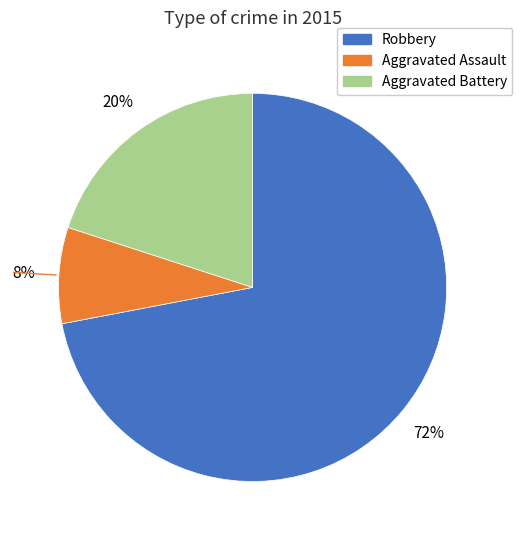

To the nearest percent, what portion does Aggravated Battery represent?

20%